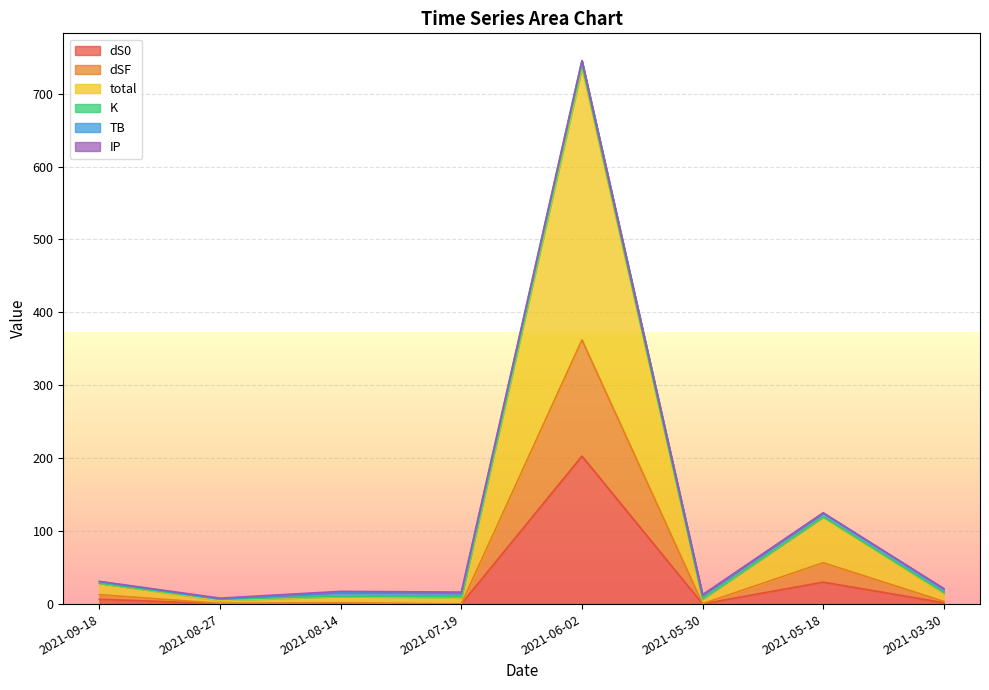

True or false: dS0 has a value of 6.9 at 2021-05-18.

False